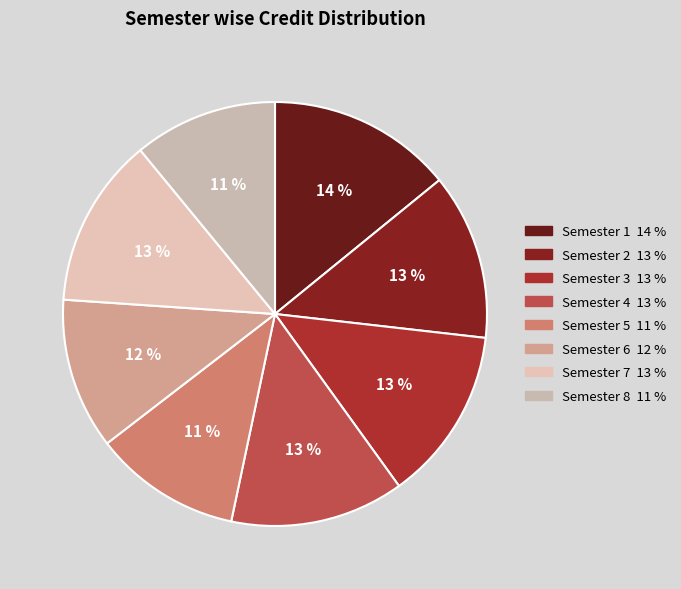

To the nearest percent, what percentage of the pie is Semester 1?

14%